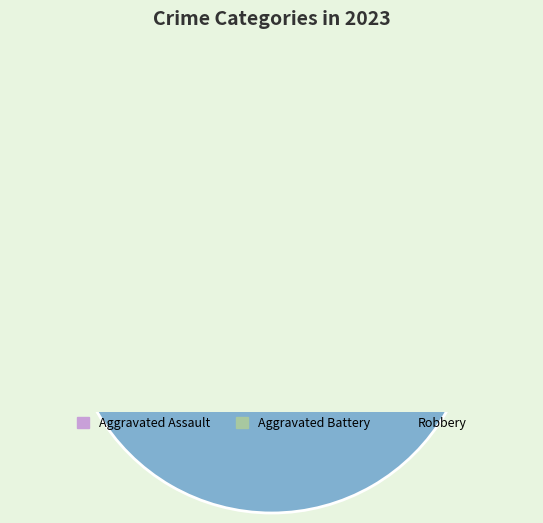

What is the majority slice?

Robbery